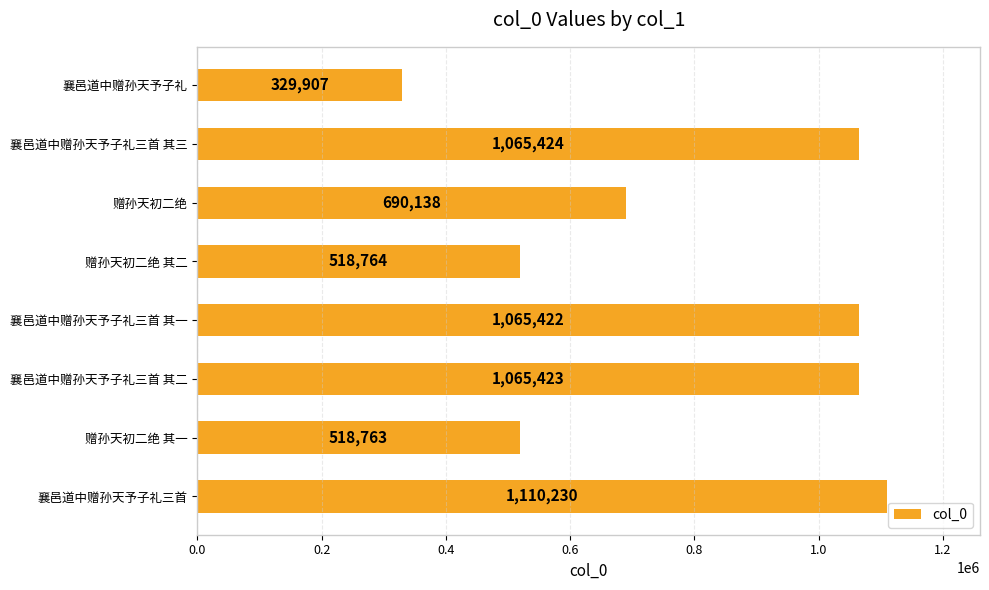

What position from the bottom is 赠孙天初二绝?

6